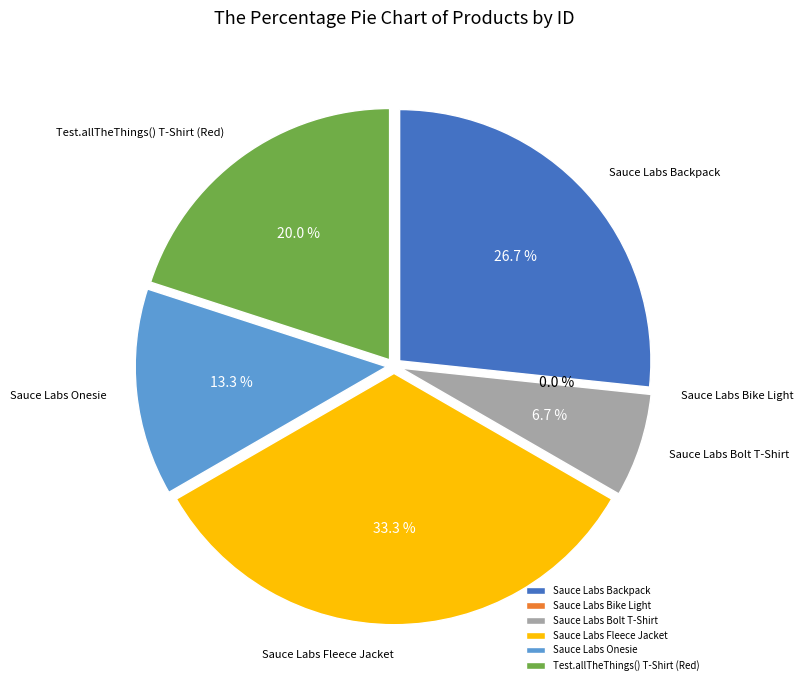

Approximately how many times larger is the value at Test.allTheThings() T-Shirt (Red) compared to Sauce Labs Onesie?

1.5